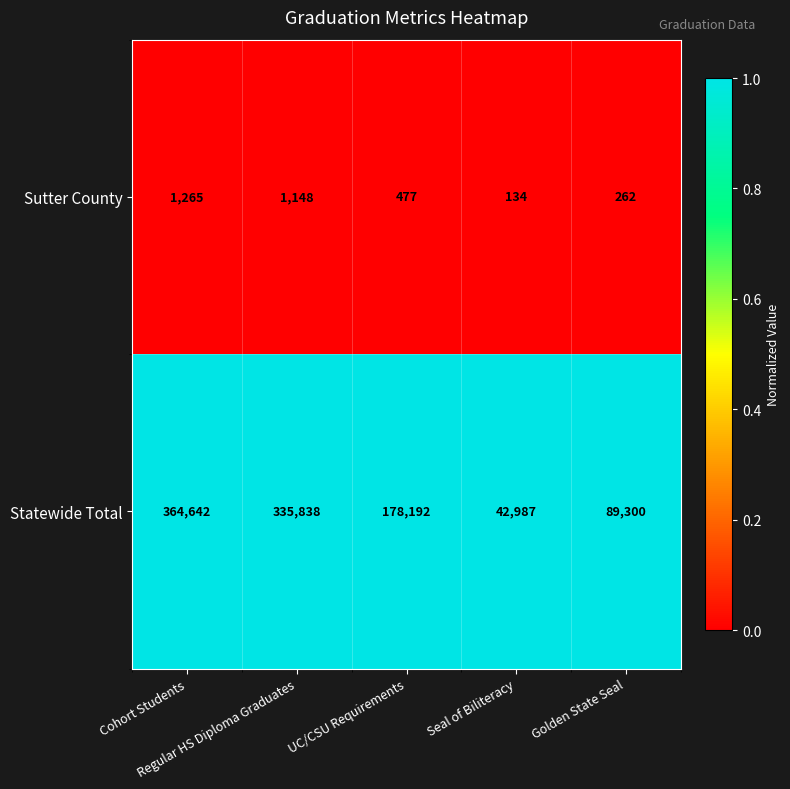

Count the Sutter County values in the range 262 to 1148.

3